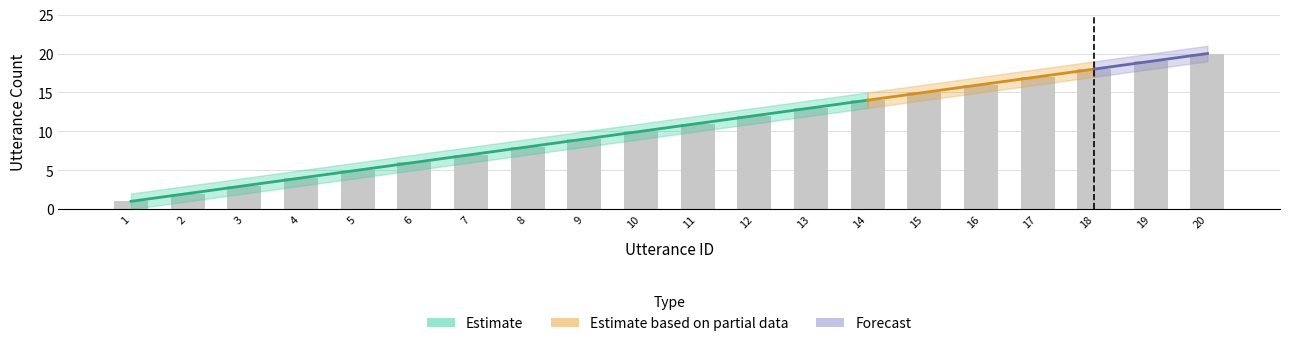

True or false: utterance_id has a value of 2 at 2.

True